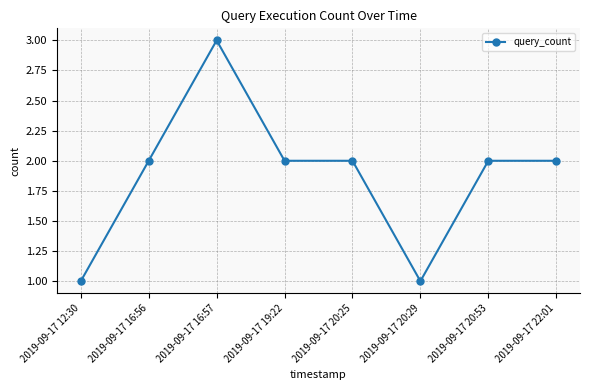

What is the difference between the values at 2019-09-17 19:22 and 2019-09-17 16:57?

1